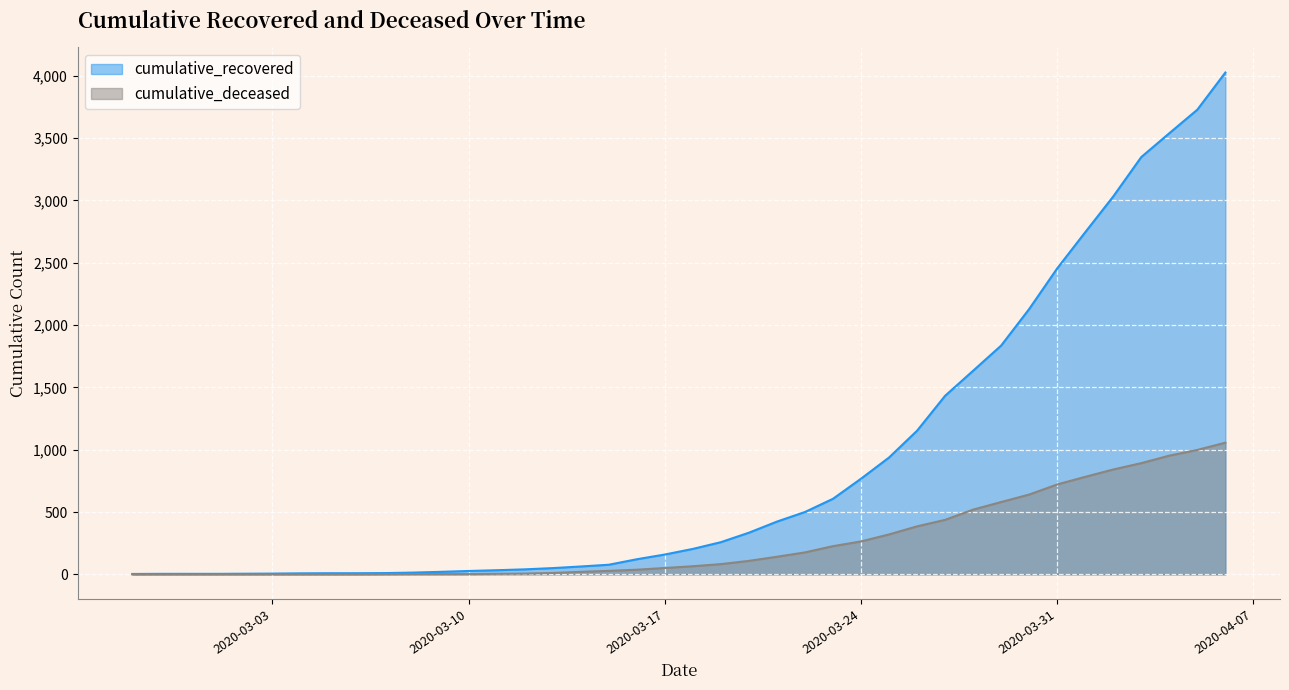

True or false: cumulative_recovered and cumulative_deceased intersect in this chart.

False